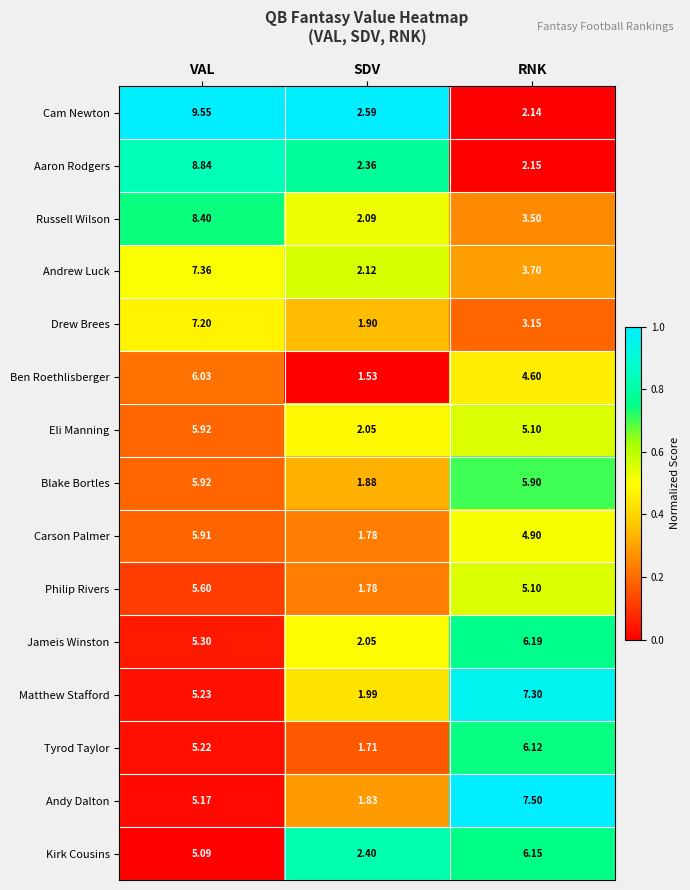

Which category has the lowest value in the Andrew Luck series?

SDV